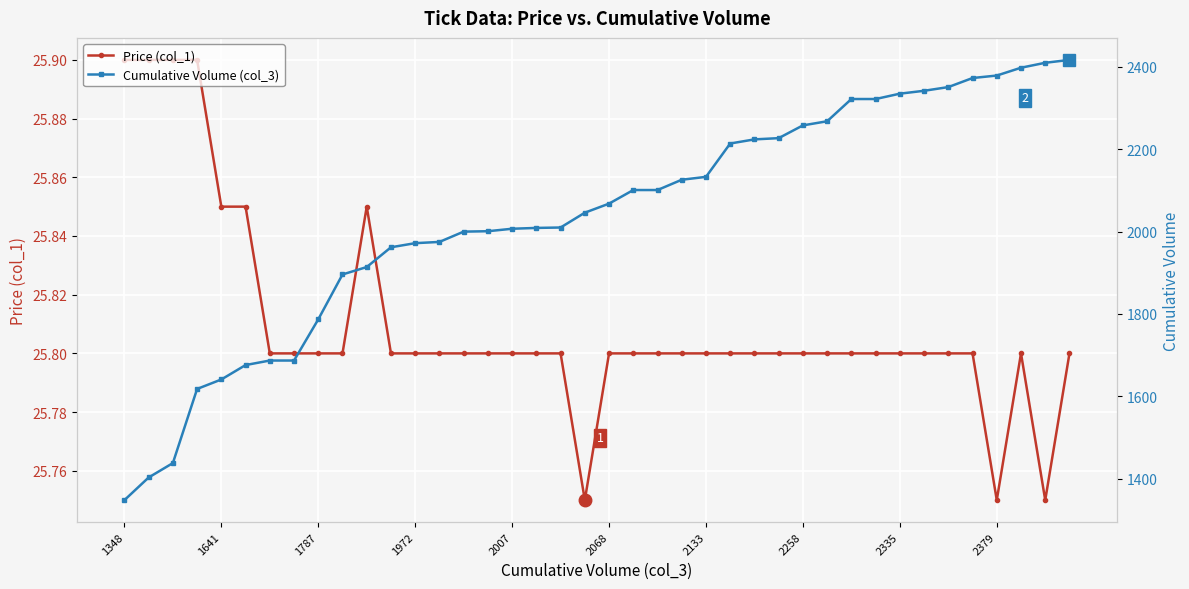

True or false: Cumulative Volume (col_3) has more than 2 interior local peaks.

False